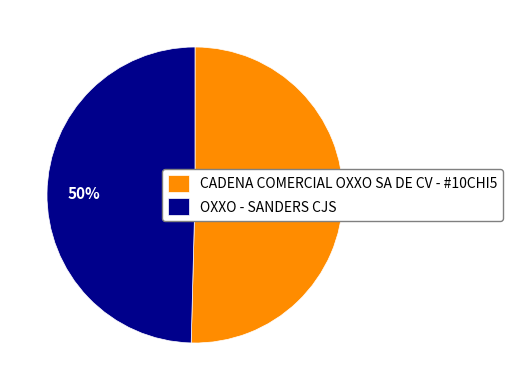

What is the ratio of the value at CADENA COMERCIAL OXXO SA DE CV - #10CHI5 to the value at OXXO - SANDERS CJS?

1.0